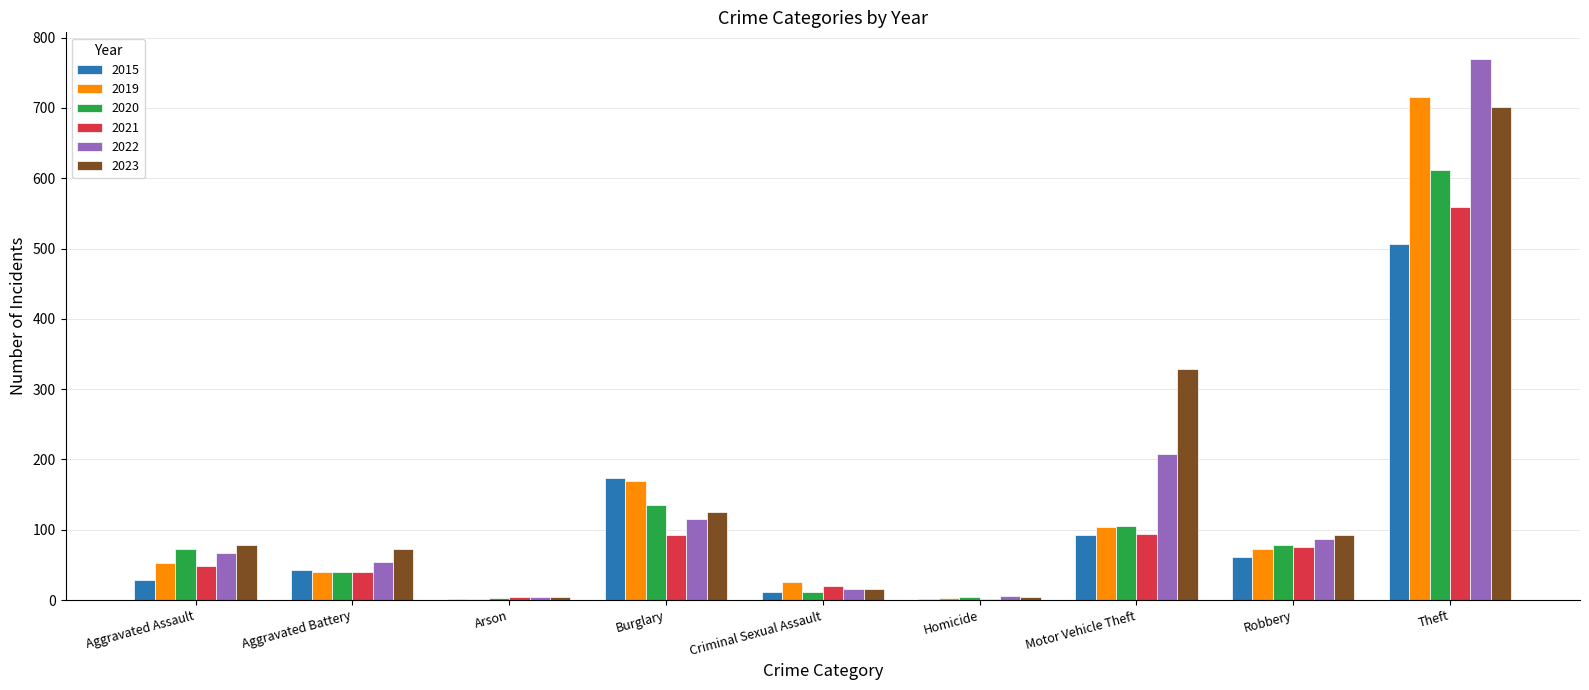

Which series has the largest total across all categories?

2023